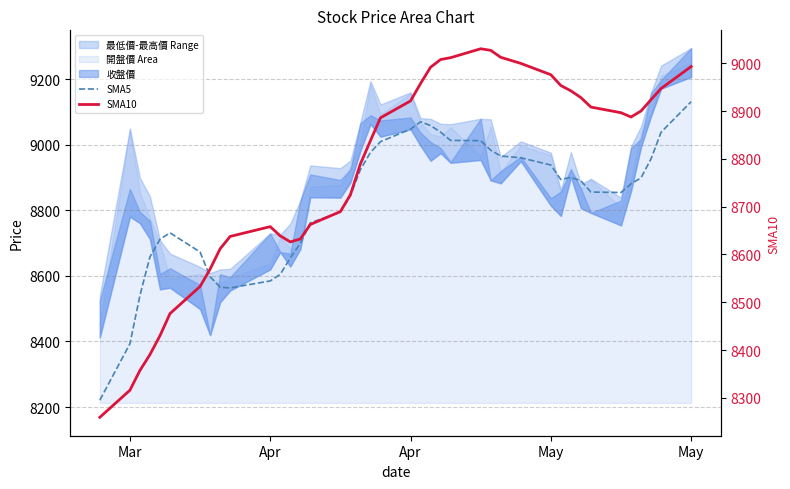

True or false: SMA5 has a value of 12706.8 at 11.

False